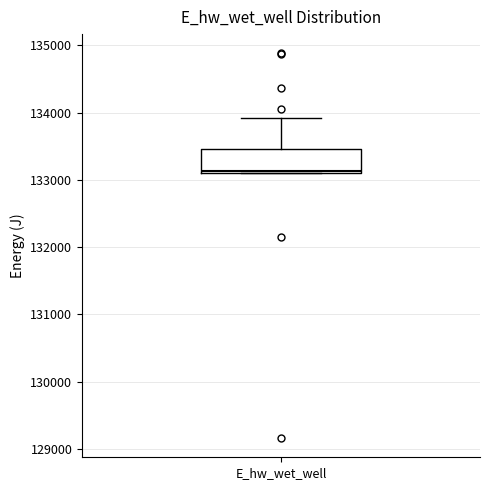

Where is the lower edge of the box for E_hw_wet_well on the y-axis? The values are not printed on the chart, so give them approximately, as read against the axis.

133100